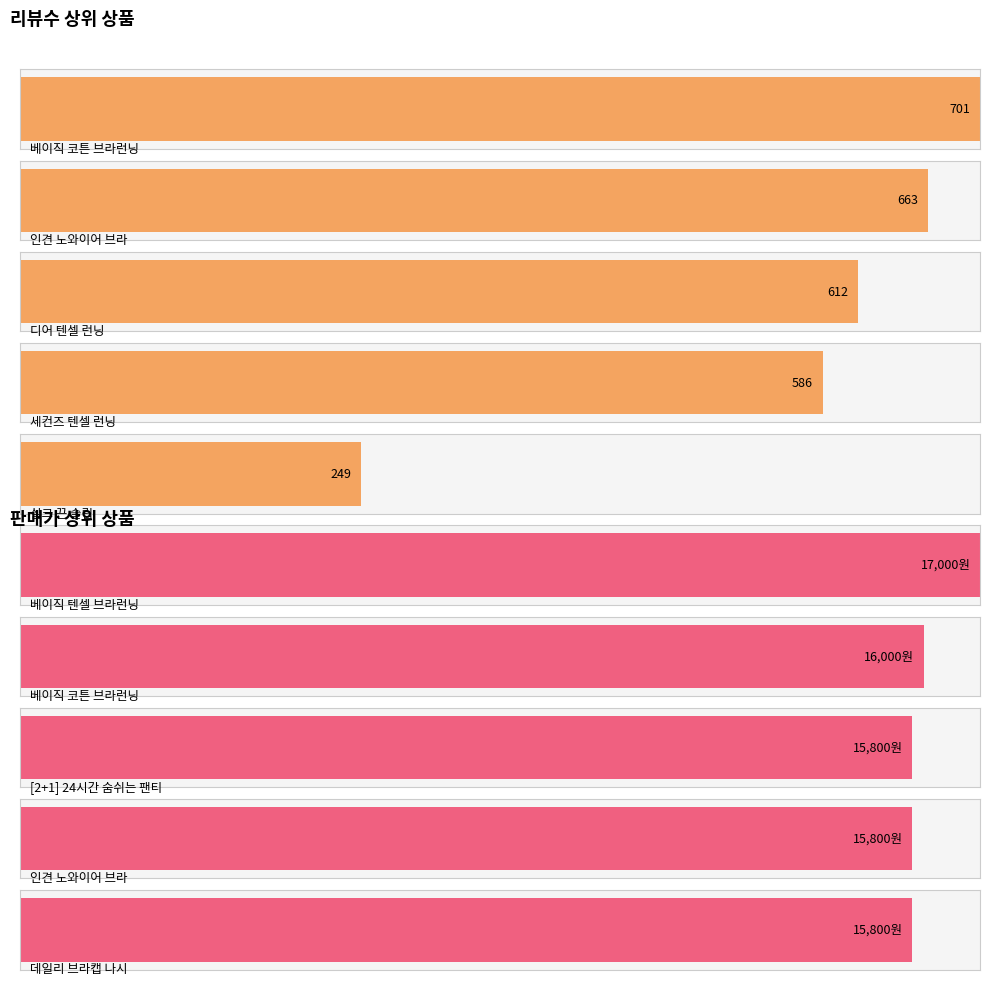

At which category is the sum across all series the highest?

베이직 텐셀 브라런닝